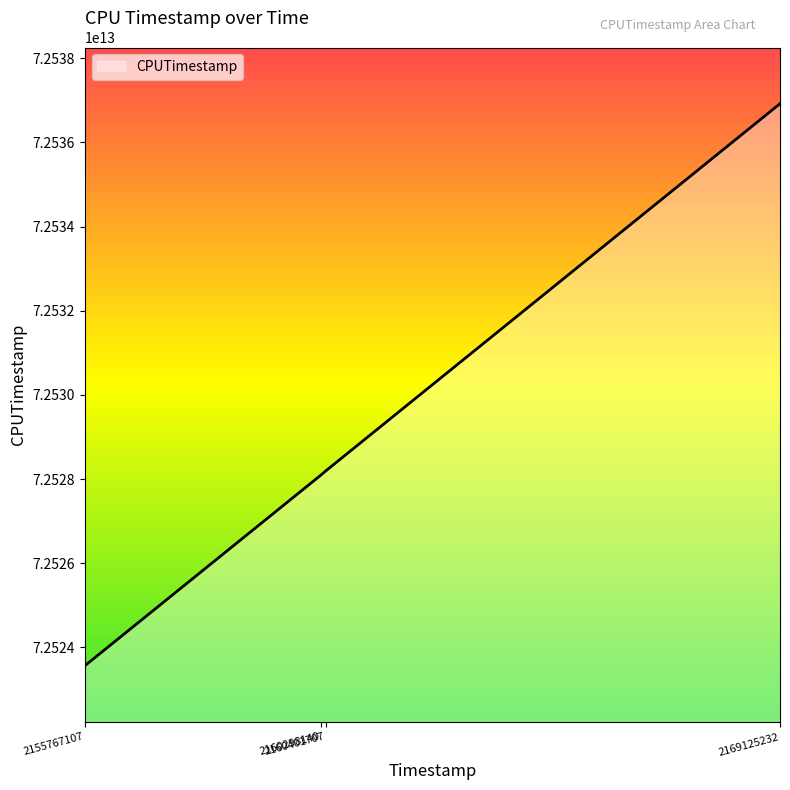

True or false: there are more than 2 points higher than both neighbors.

False